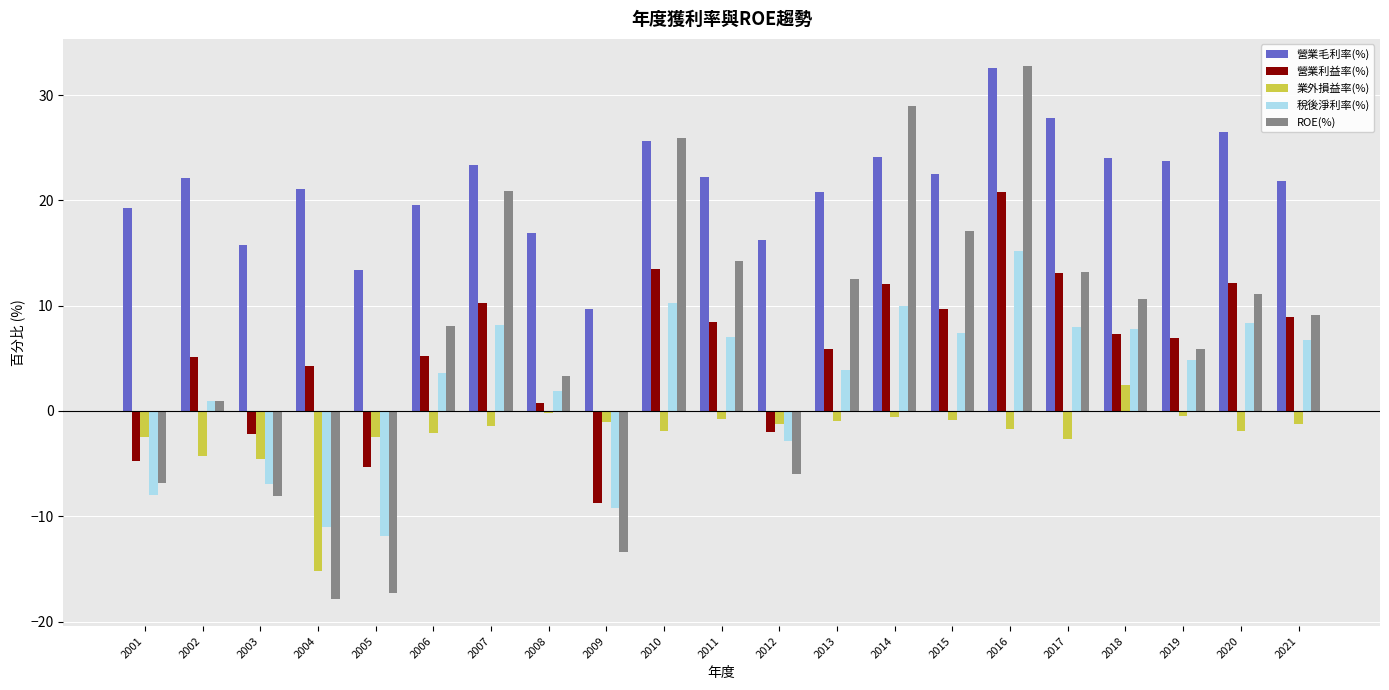

Is the value of 業外損益率(%) at 2003 greater than the value of 營業利益率(%) at 2019?

No